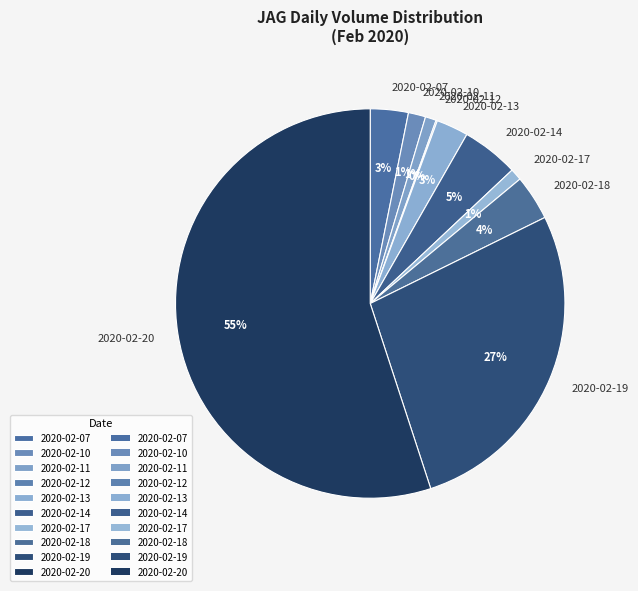

Does any single category account for the majority?

Yes